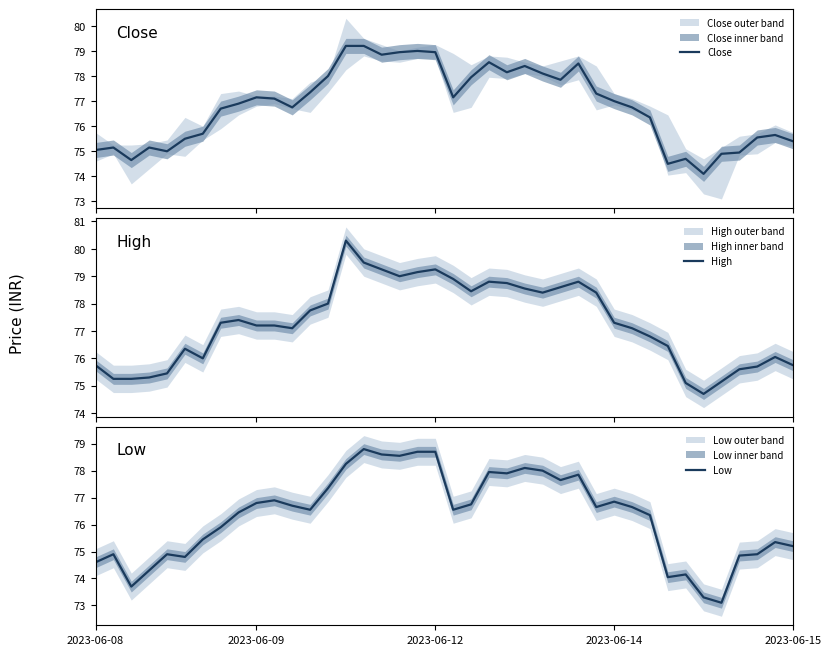

Between 26 and 17, which is larger?

17